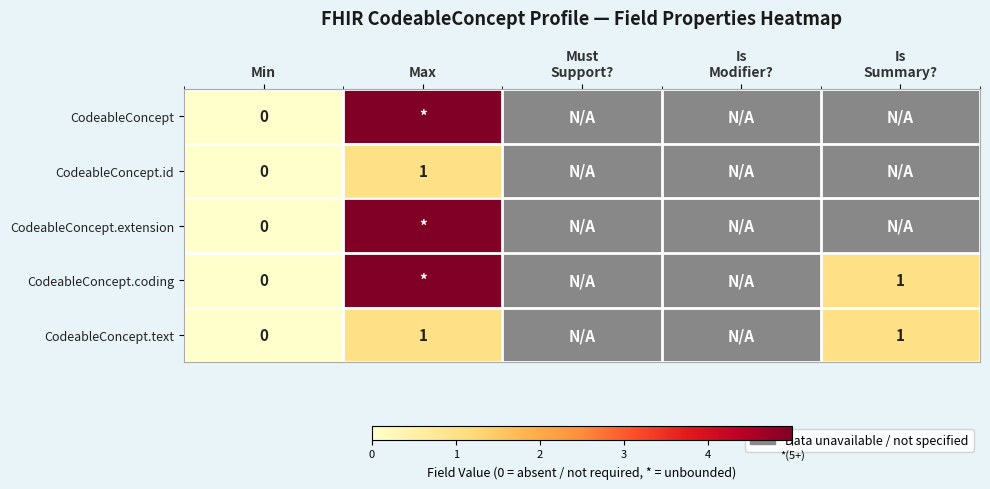

Is it true that CodeableConcept.coding equals 2 at Is Modifier??

False